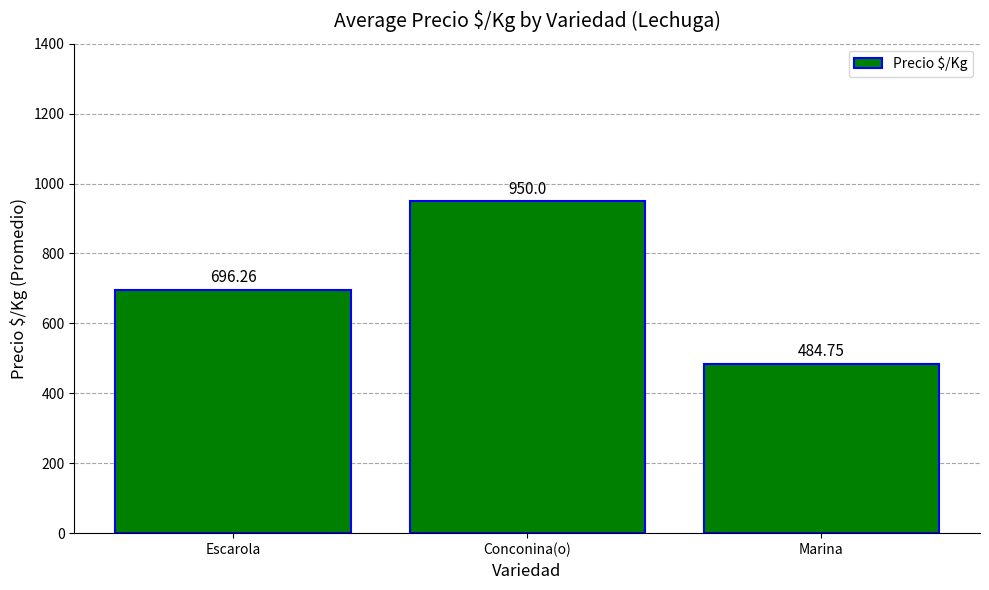

List the labels in order of value, largest first.

Conconina(o), Escarola, Marina